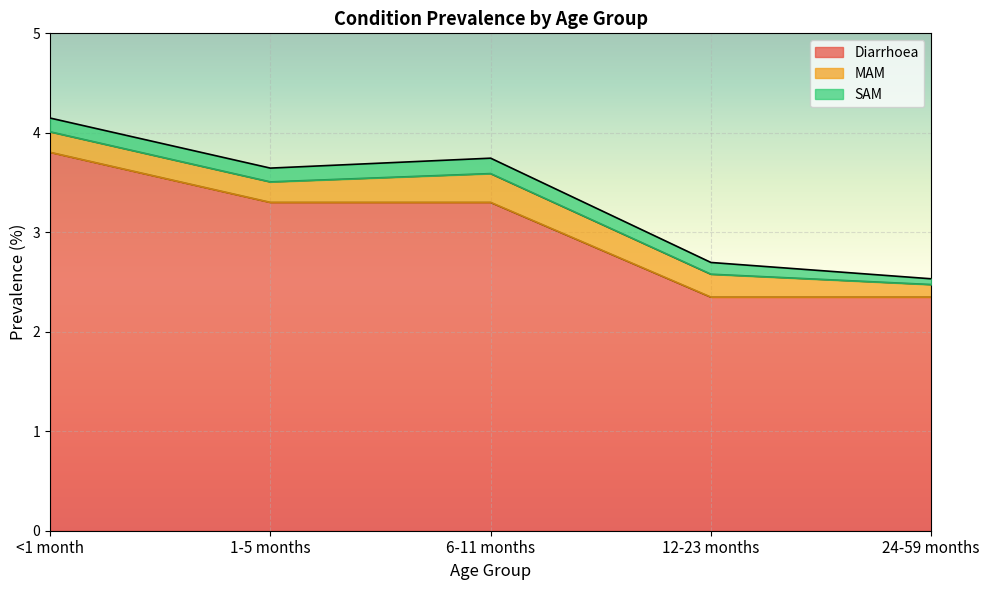

At which category does the chart reach its peak across all series?

<1 month